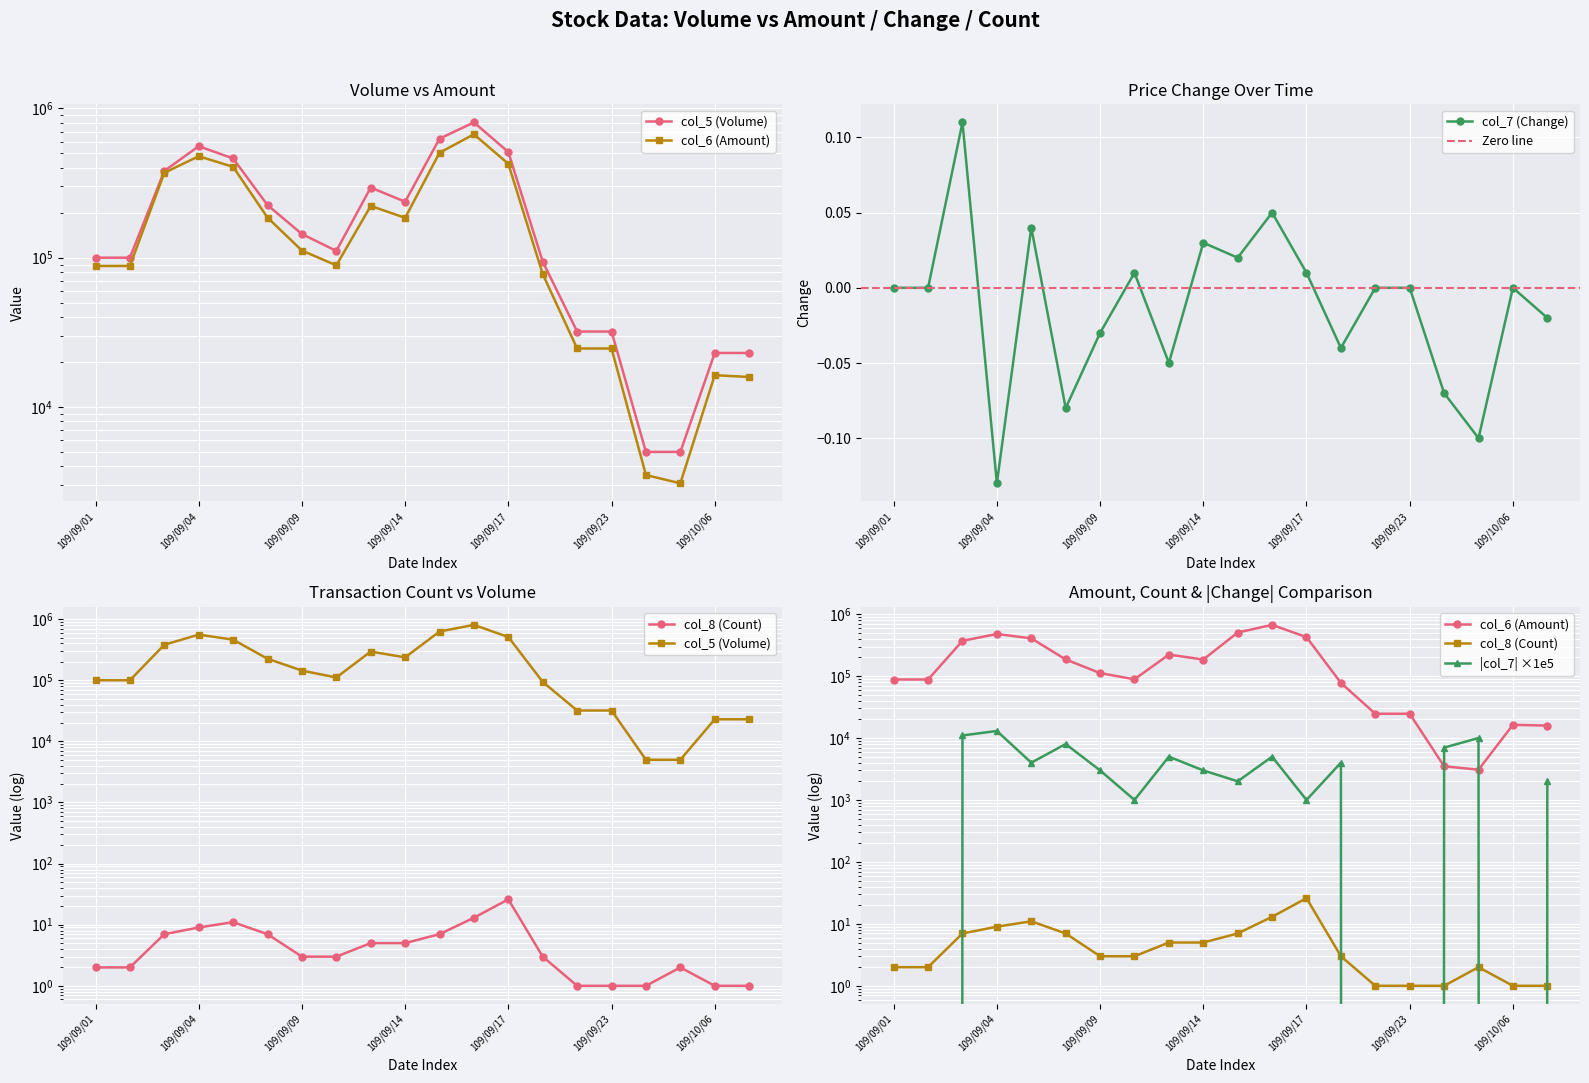

What is the lowest value of the col_8 (Count) series?

1.0